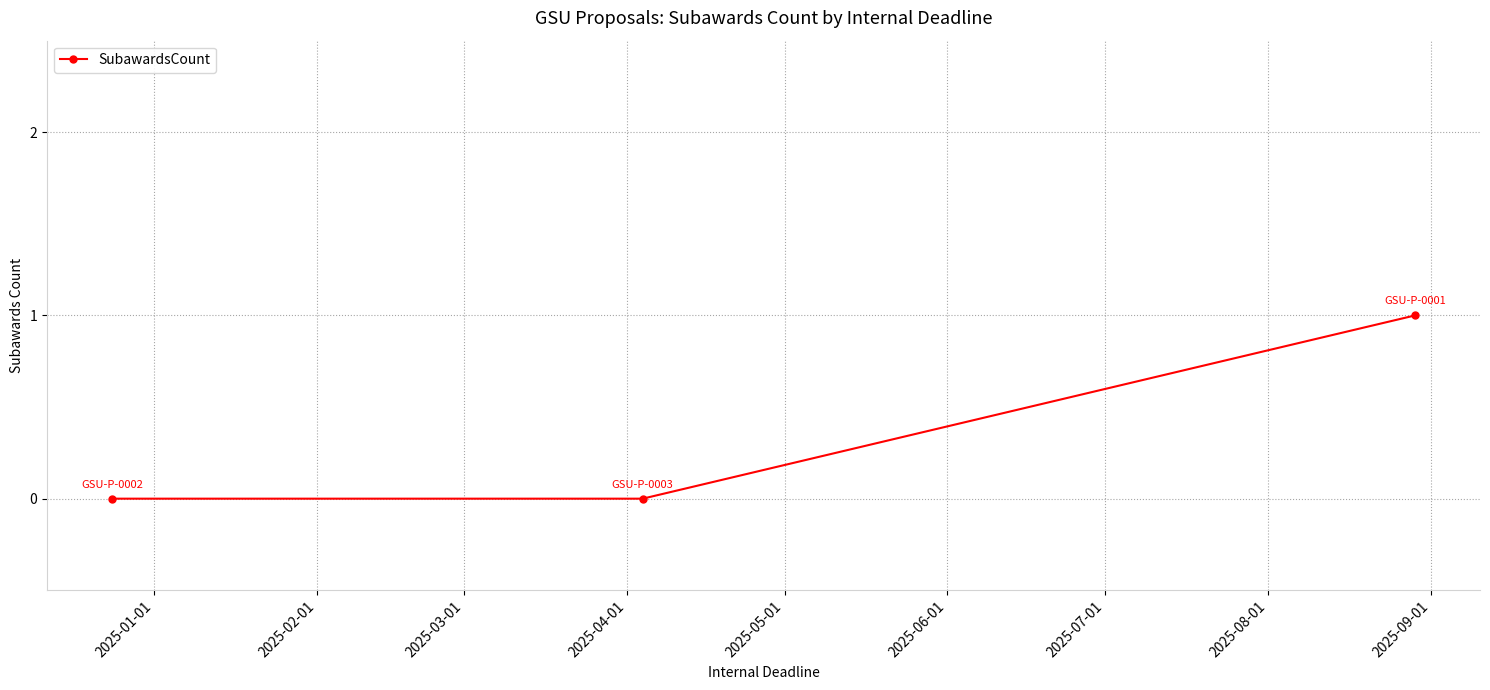

Count the values in the range 0 to 1.

3